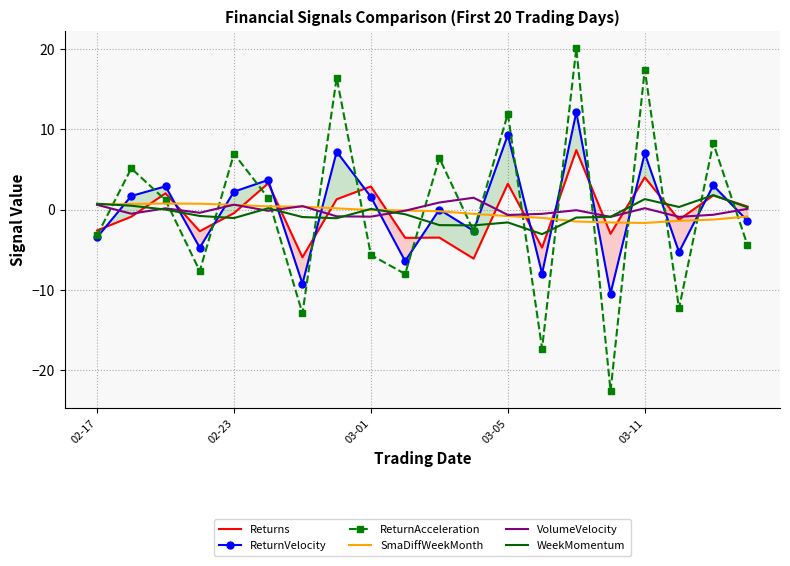

What is the difference between the maximum and minimum values in the SmaDiffWeekMonth series?

2.4